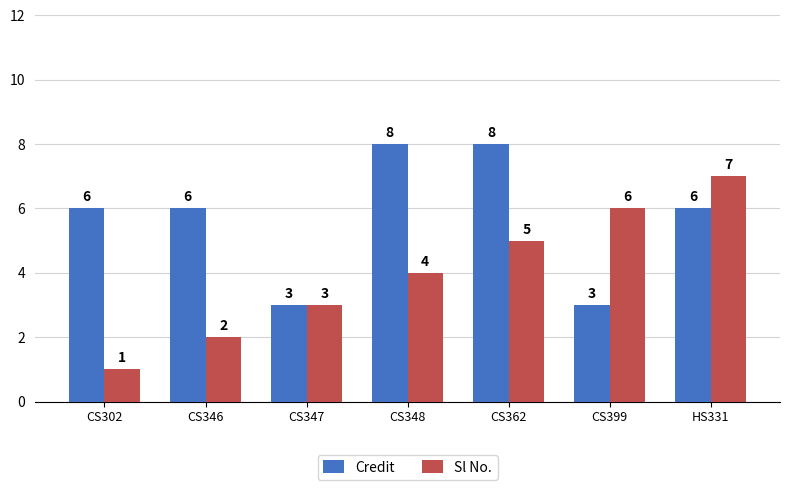

Between CS346 and HS331, which series saw the biggest shift?

Sl No.